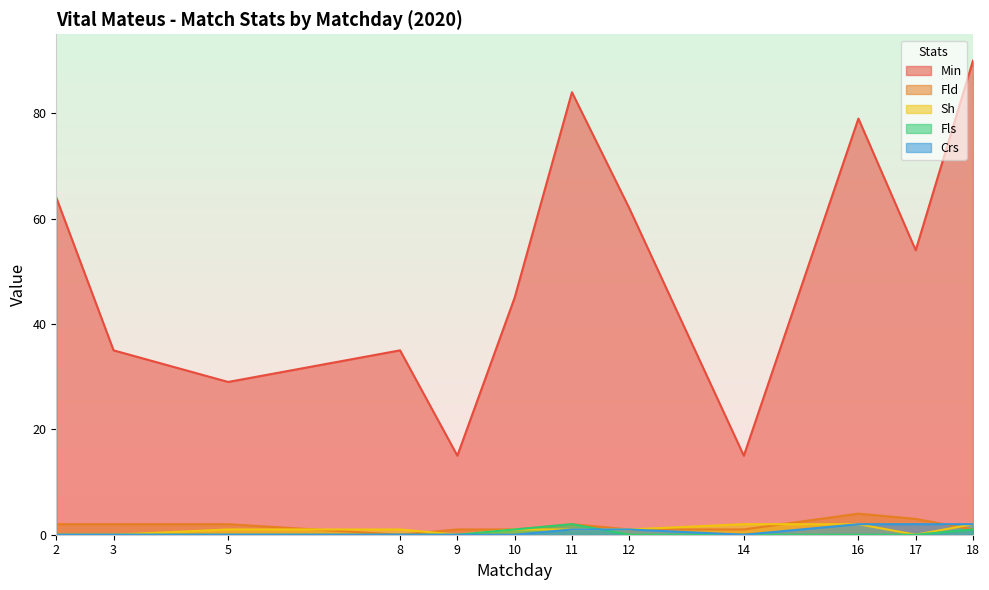

Count the Fld values in the range 1 to 2.

9